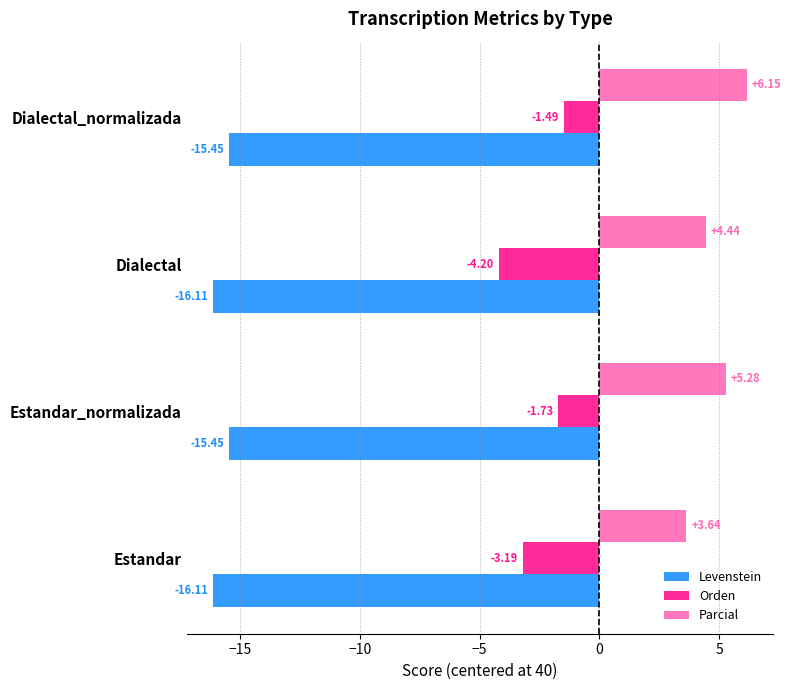

What is the sum of the Orden values at Dialectal and Dialectal_normalizada?

-5.7